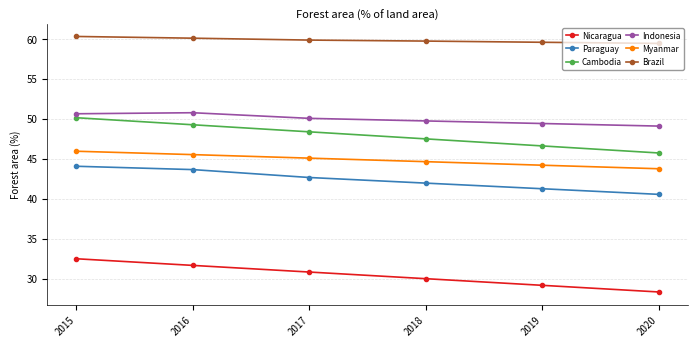

What is the sum of all Myanmar values?

269.0